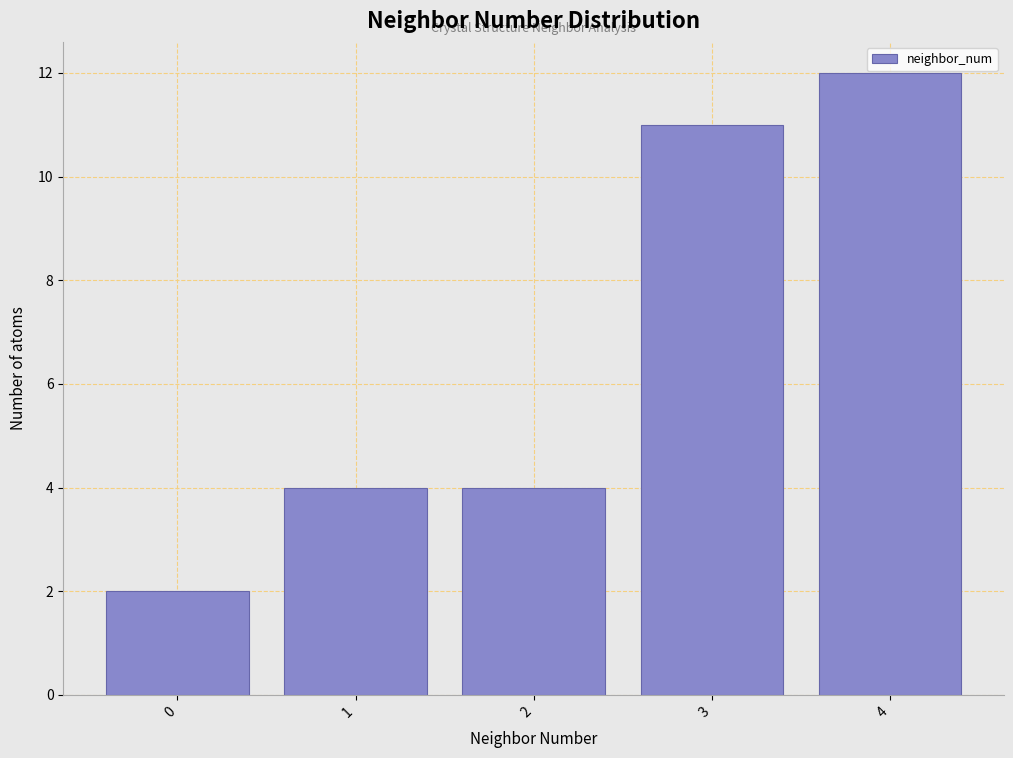

Reading left to right, list every bar in this chart as the range it spans on the x-axis followed by its height. The values are not printed on the chart, so give them approximately, as read against the axis.

-0.5 to 0.5: 2
0.5 to 1.5: 4
1.5 to 2.5: 4
2.5 to 3.5: 11
3.5 to 4.5: 12